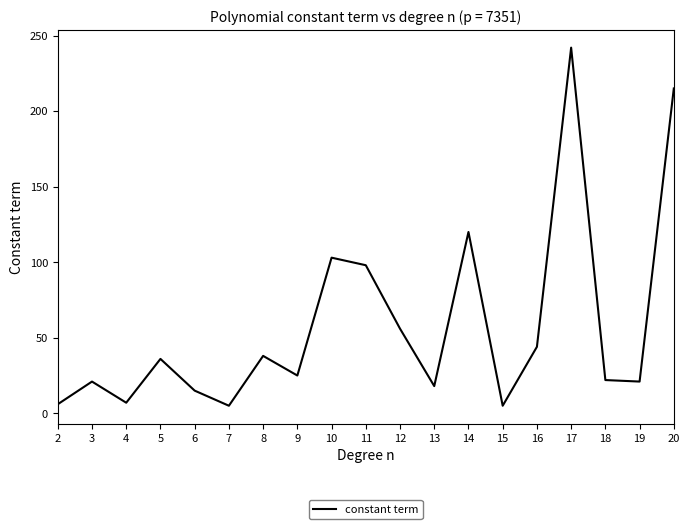

What is the change in value from 5 to 18?

-14